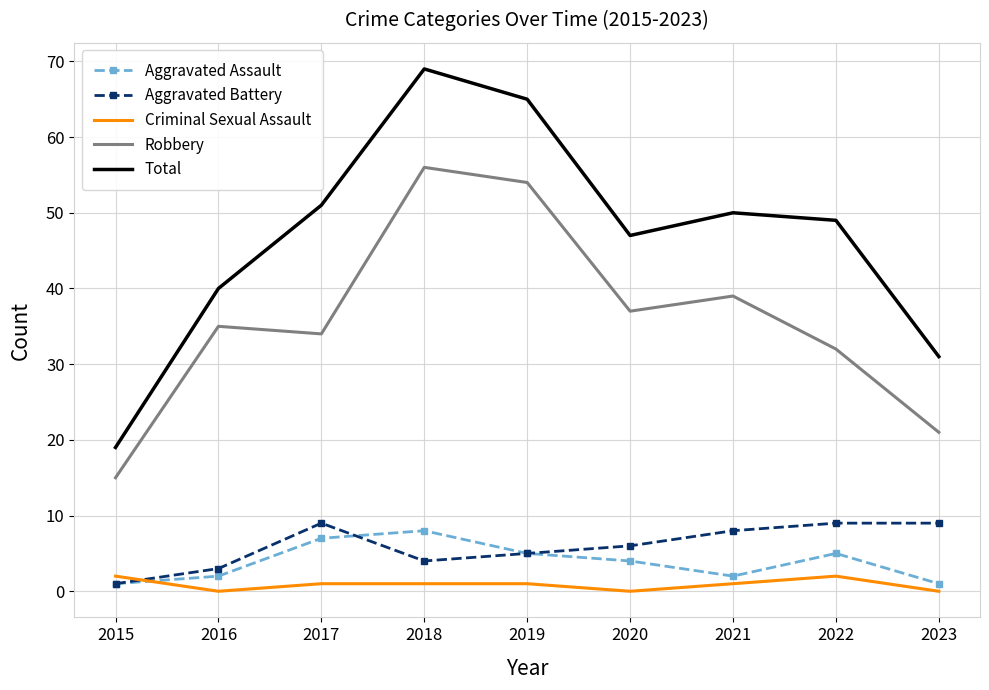

Reading right to left, what are all the values shown in this chart?

Aggravated Assault: 1	5	2	4	5	8	7	2	1
Aggravated Battery: 9	9	8	6	5	4	9	3	1
Criminal Sexual Assault: 0	2	1	0	1	1	1	0	2
Robbery: 21	32	39	37	54	56	34	35	15
Total: 31	49	50	47	65	69	51	40	19